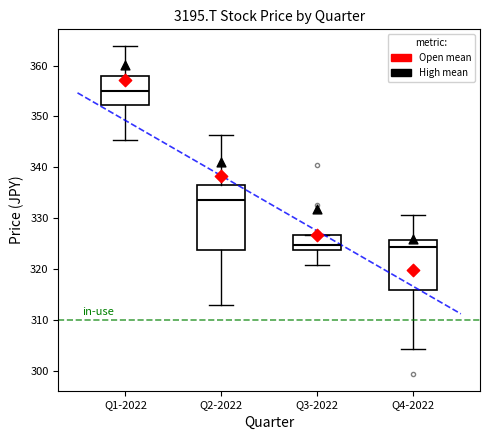

Comparing the boxes themselves (not the whiskers), which one is the tallest?

Q2-2022